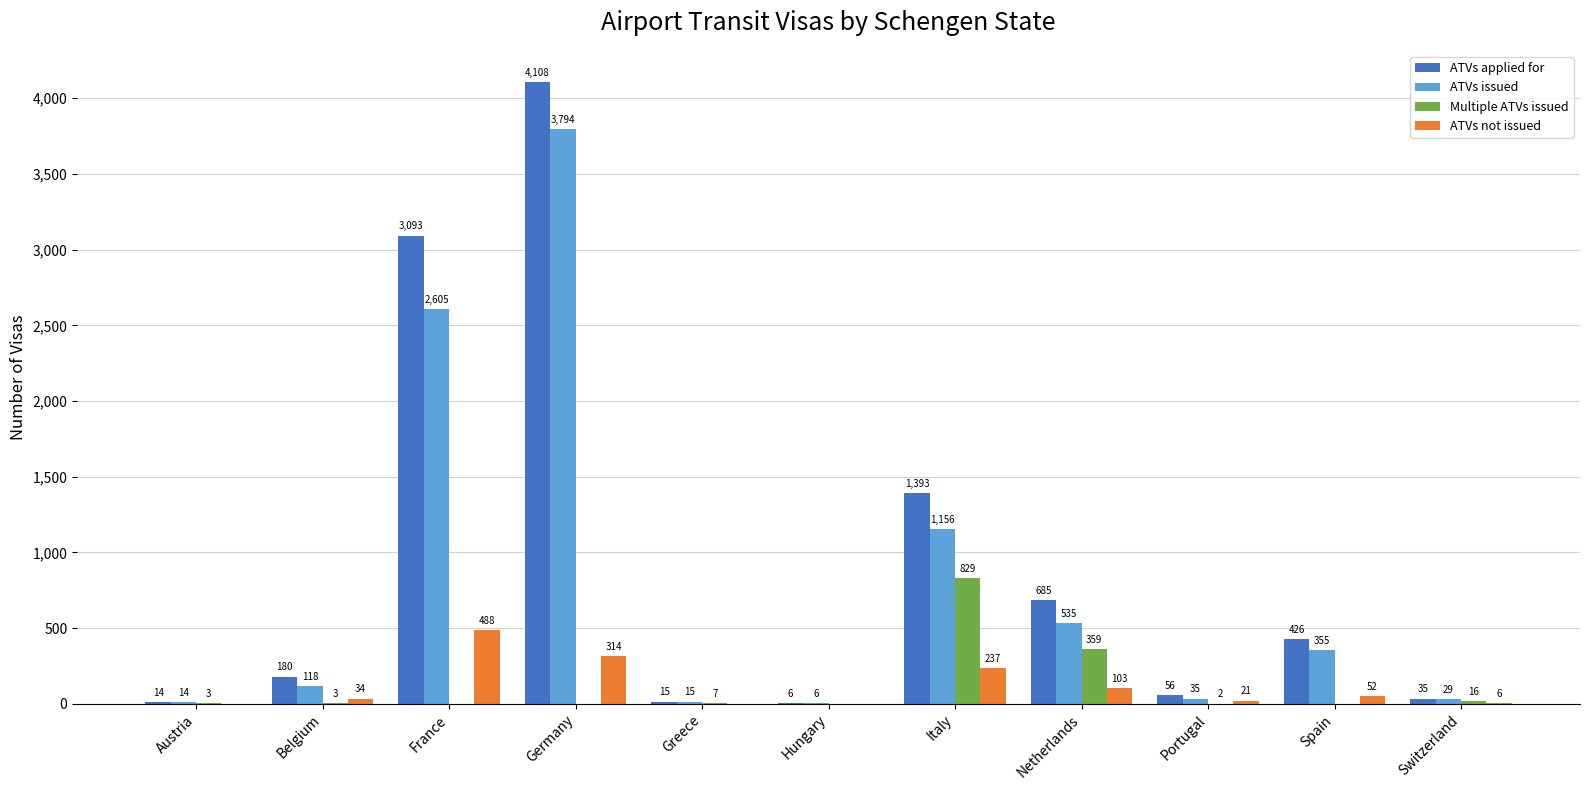

The value of Multiple ATVs issued at Spain is -349. True or false?

False